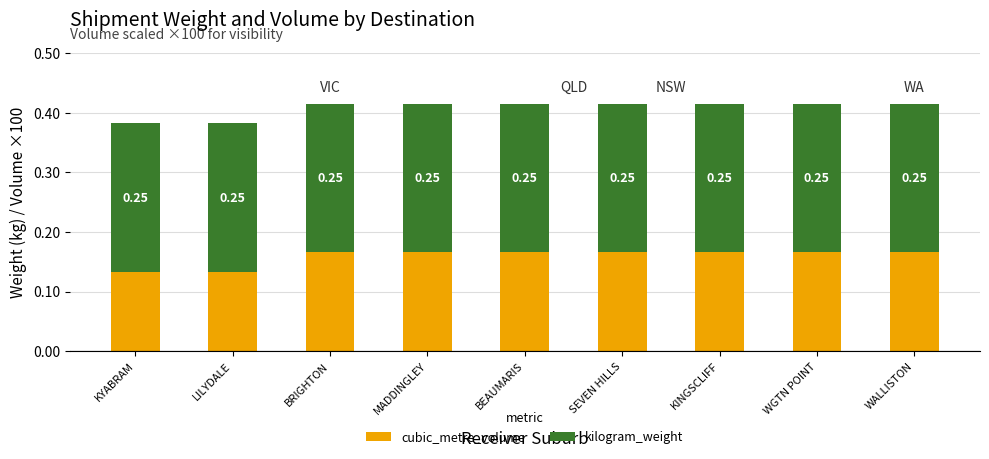

What is the total value across all series at BRIGHTON?

0.4